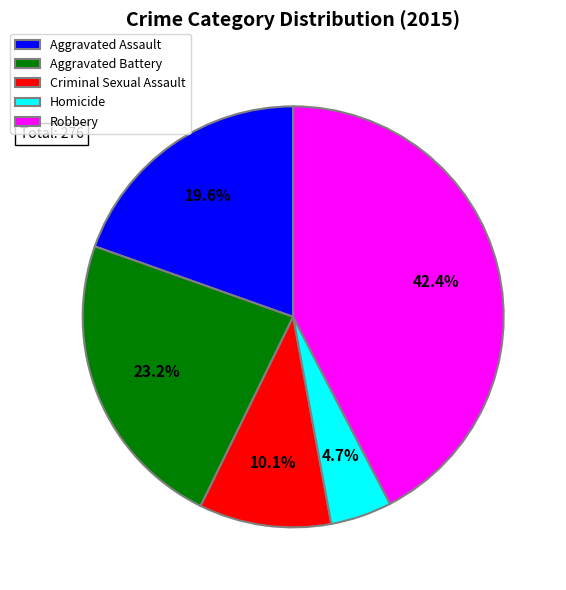

What percentage is the Robbery slice, to the nearest percent?

42%